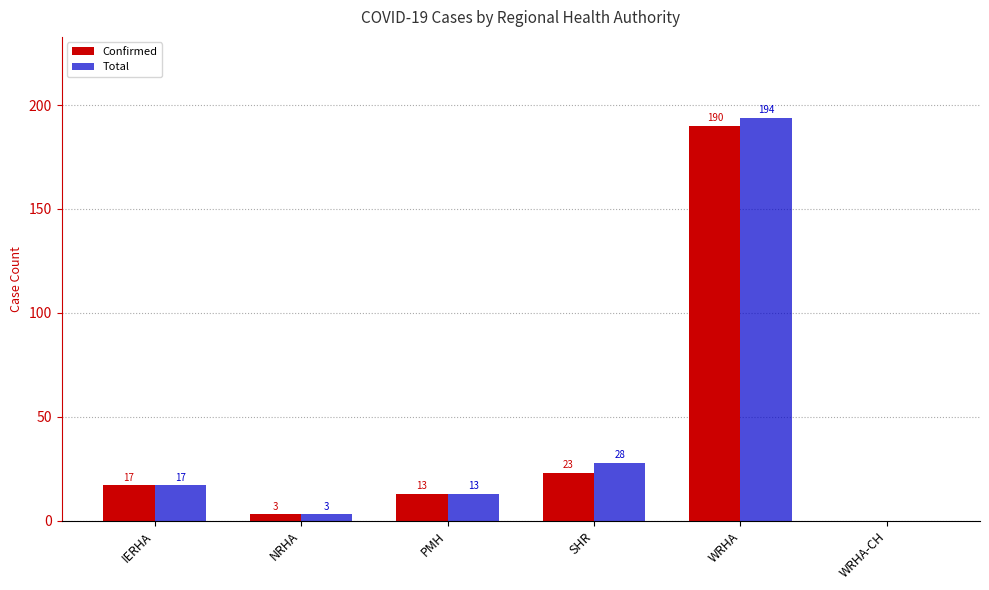

At which label does Total reach its peak?

WRHA